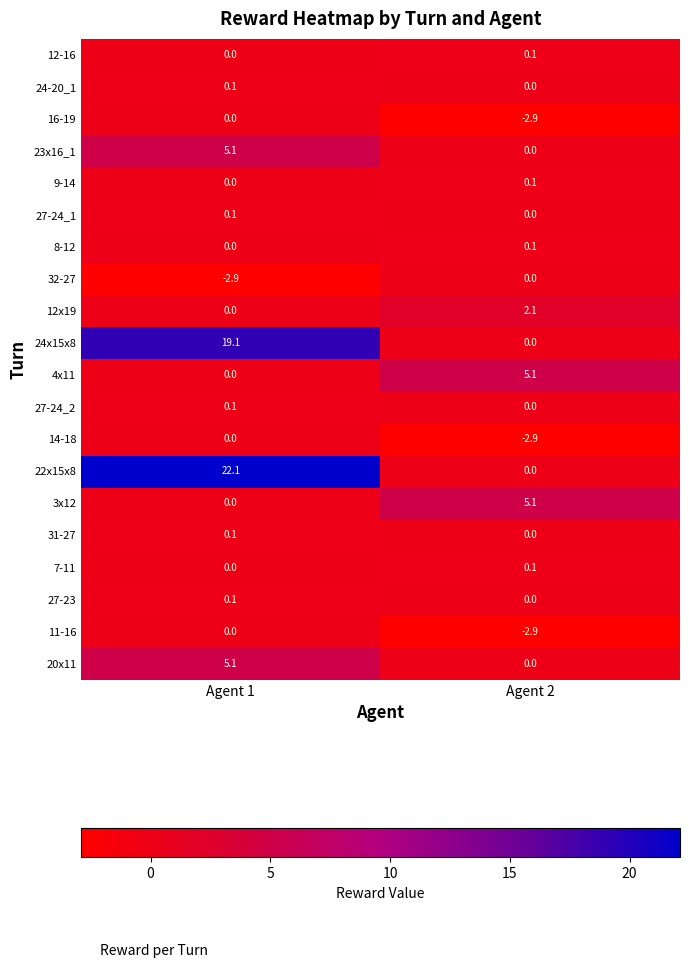

Which series has the widest spread of values?

22x15x8